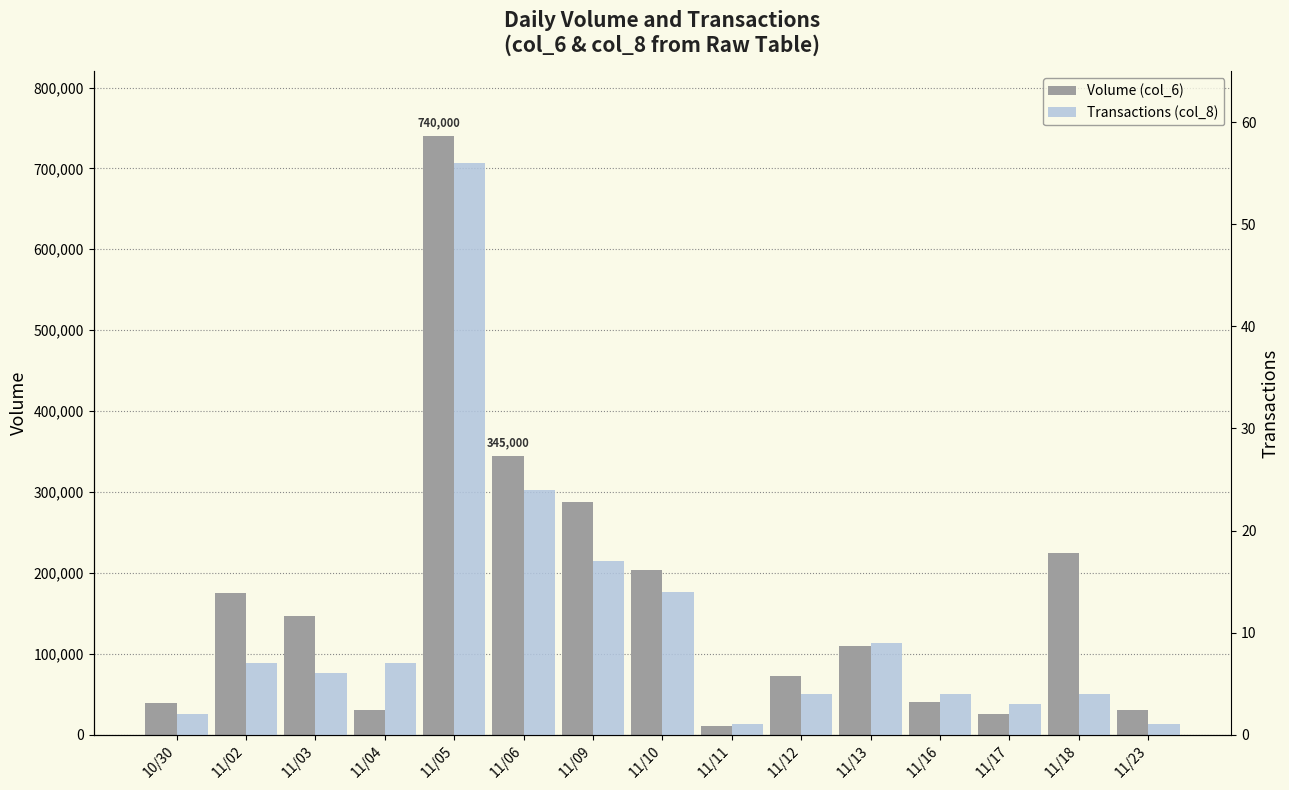

Reading left to right, transcribe all the data shown in this chart.

Volume (col_6): 39000	175000	146000	30000	740000	345000	287000	204000	10000	72000	110000	40000	26000	224000	30000
Transactions (col_8): 2	7	6	7	56	24	17	14	1	4	9	4	3	4	1